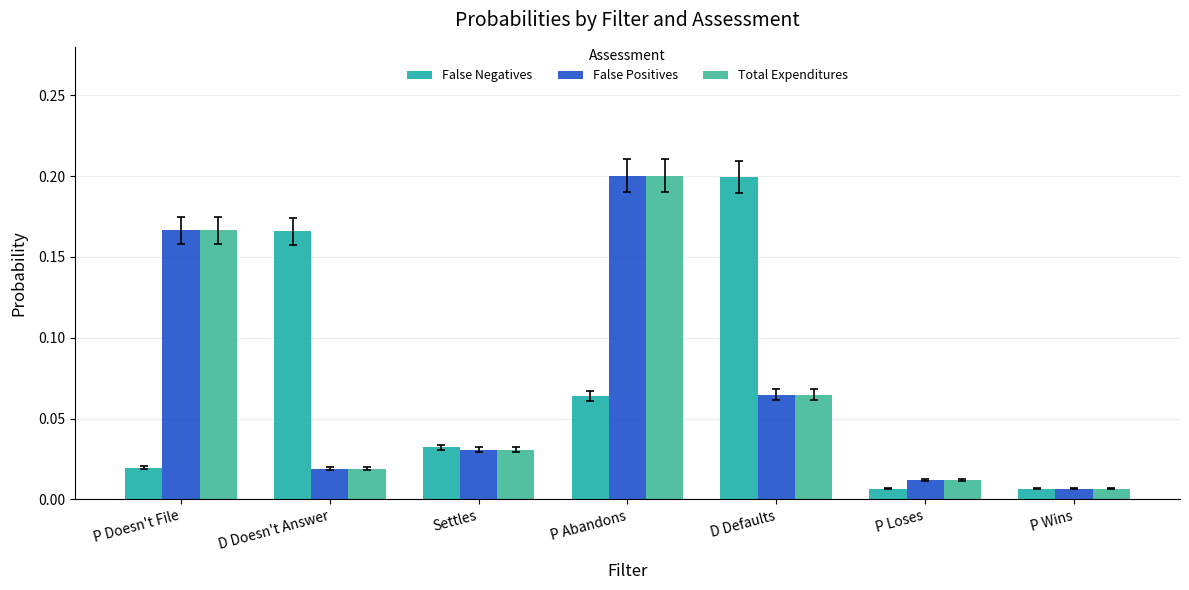

Which category has the highest value in the Total Expenditures series?

P Abandons